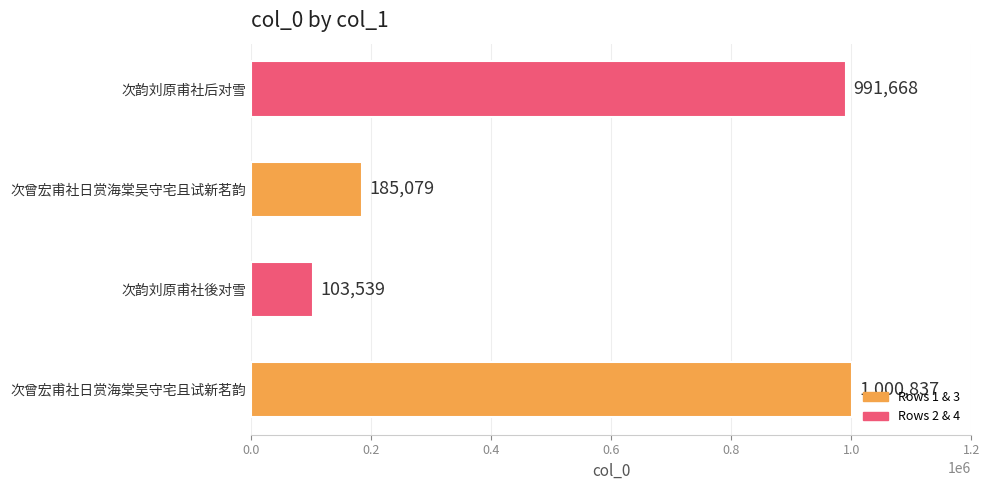

What is the minimum value shown in the chart?

103539